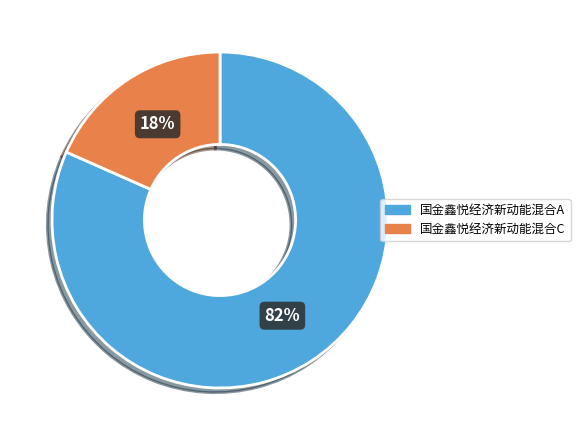

Combined, do 国金鑫悦经济新动能混合C and 国金鑫悦经济新动能混合A account for over 50%?

Yes